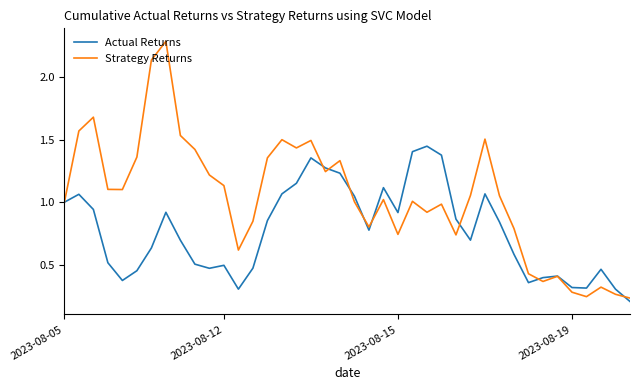

Which series has the widest spread of values?

Strategy Returns